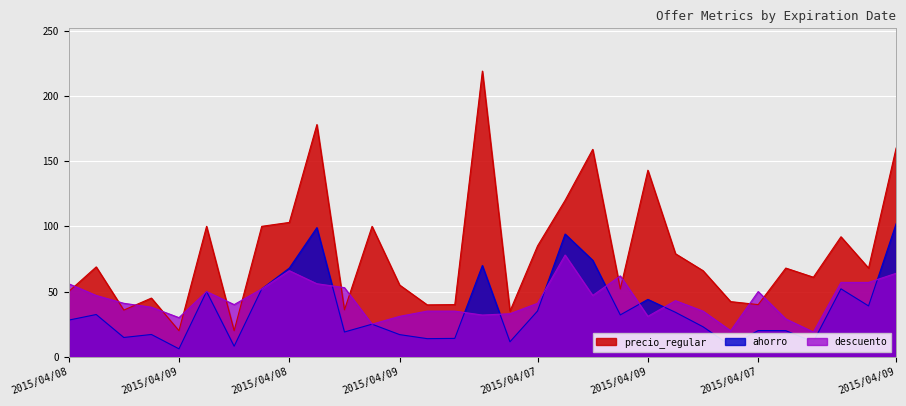

How many interior local valleys does the descuento series have?

8